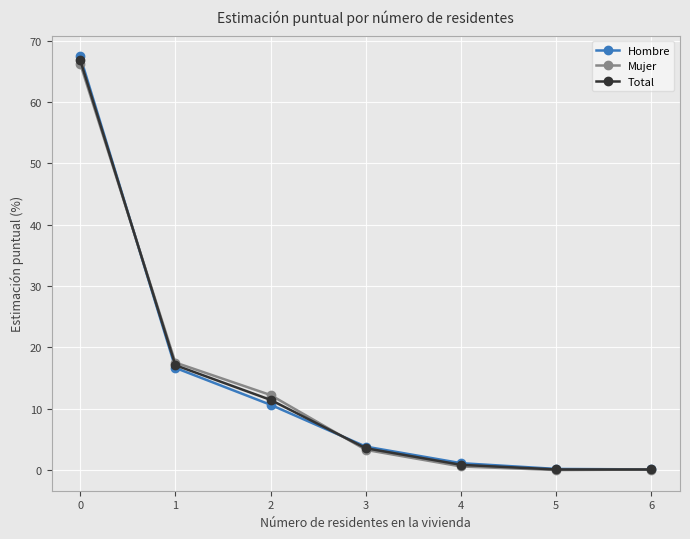

Is it true that Mujer equals 31.2 at 1?

False